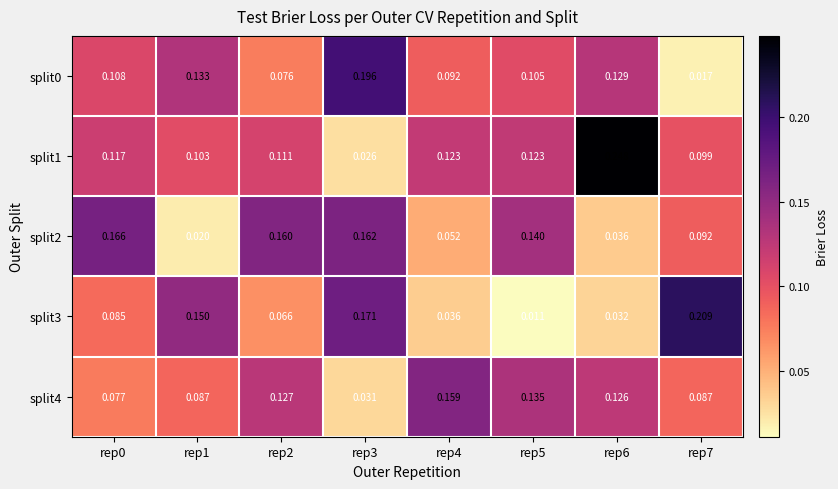

Is the value of split0 at rep5 greater than the value of split3 at rep4?

Yes